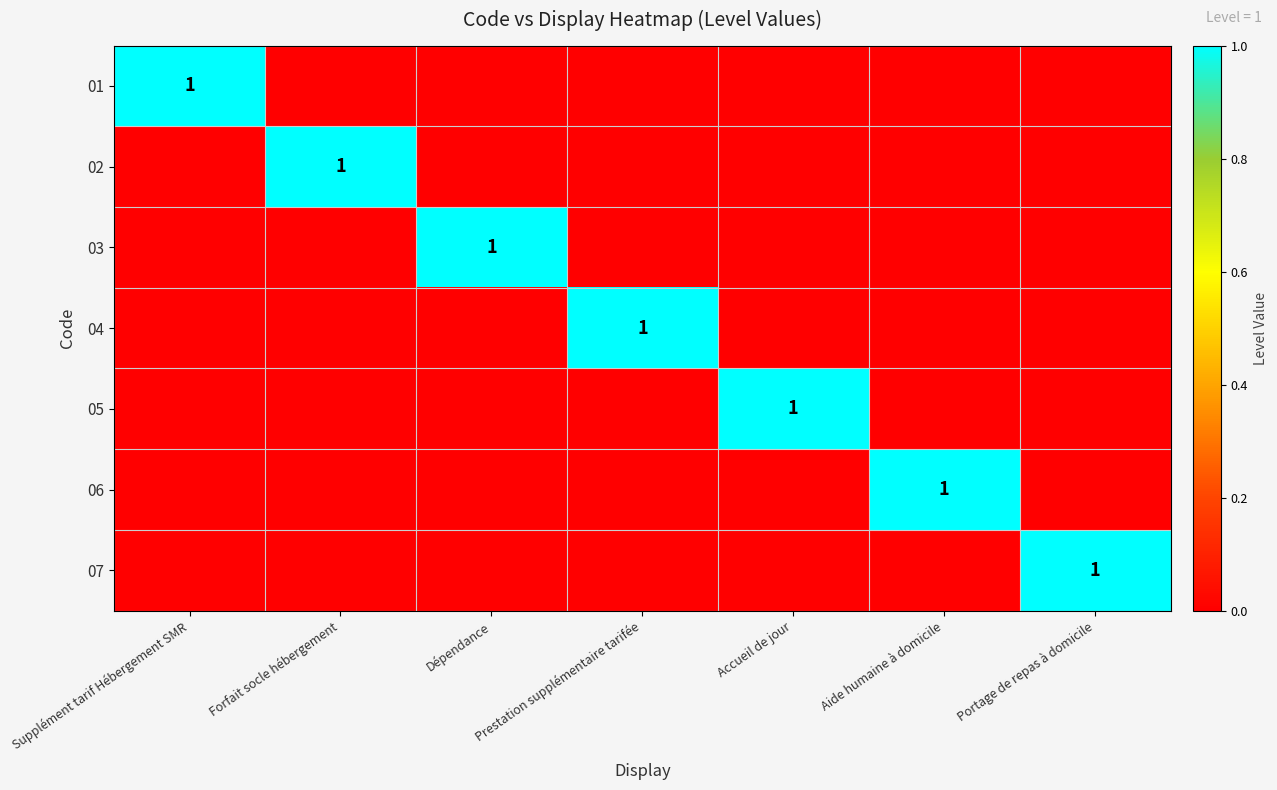

What is the maximum value shown in the chart?

1